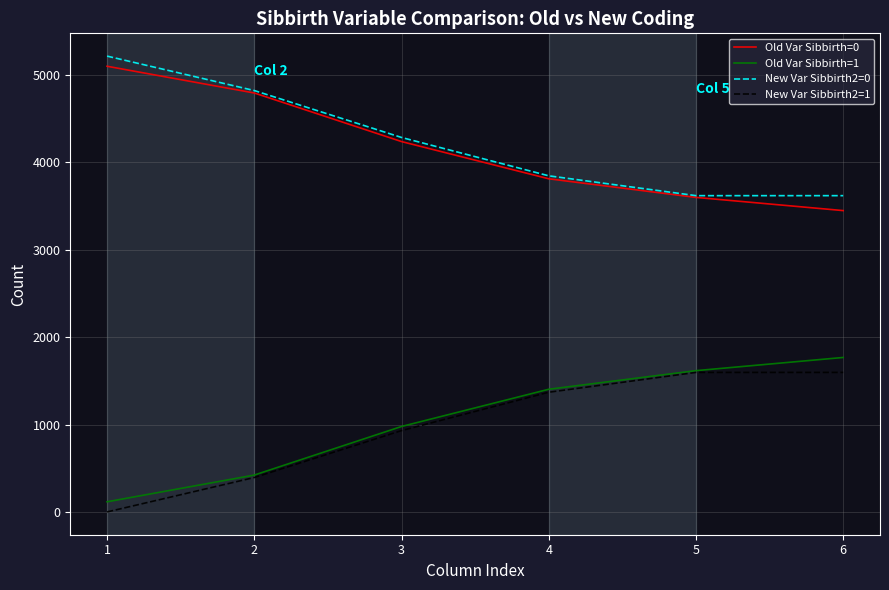

The Old Var Sibbirth=0 series shows 1920 at 3. True or false?

False